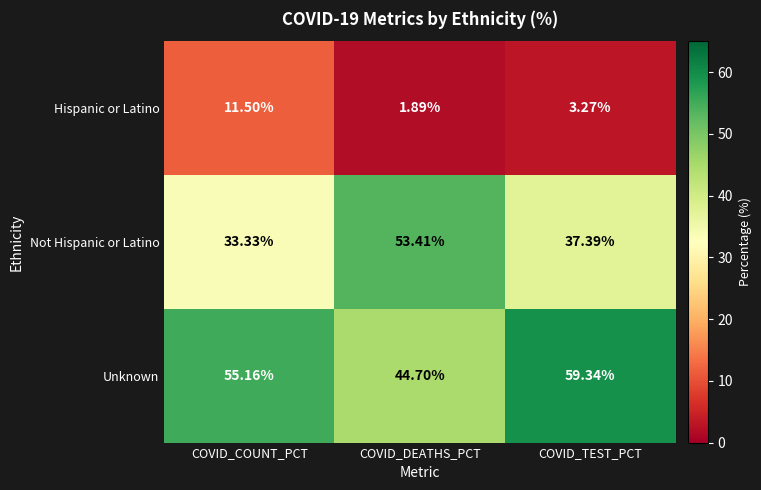

What is the greatest value displayed?

59.3